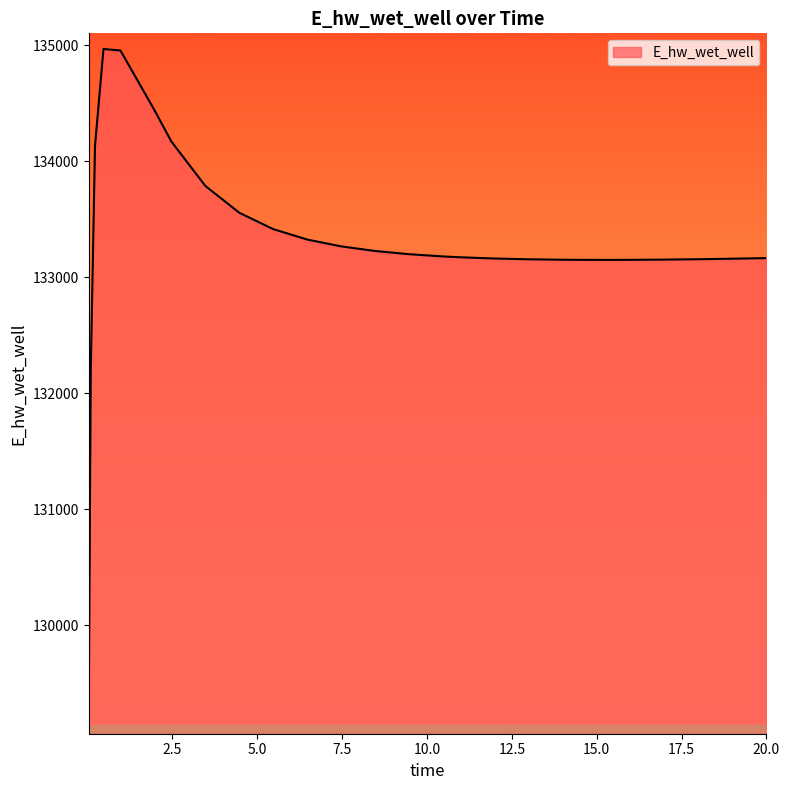

What is the difference between the maximum and minimum values?

5769.7